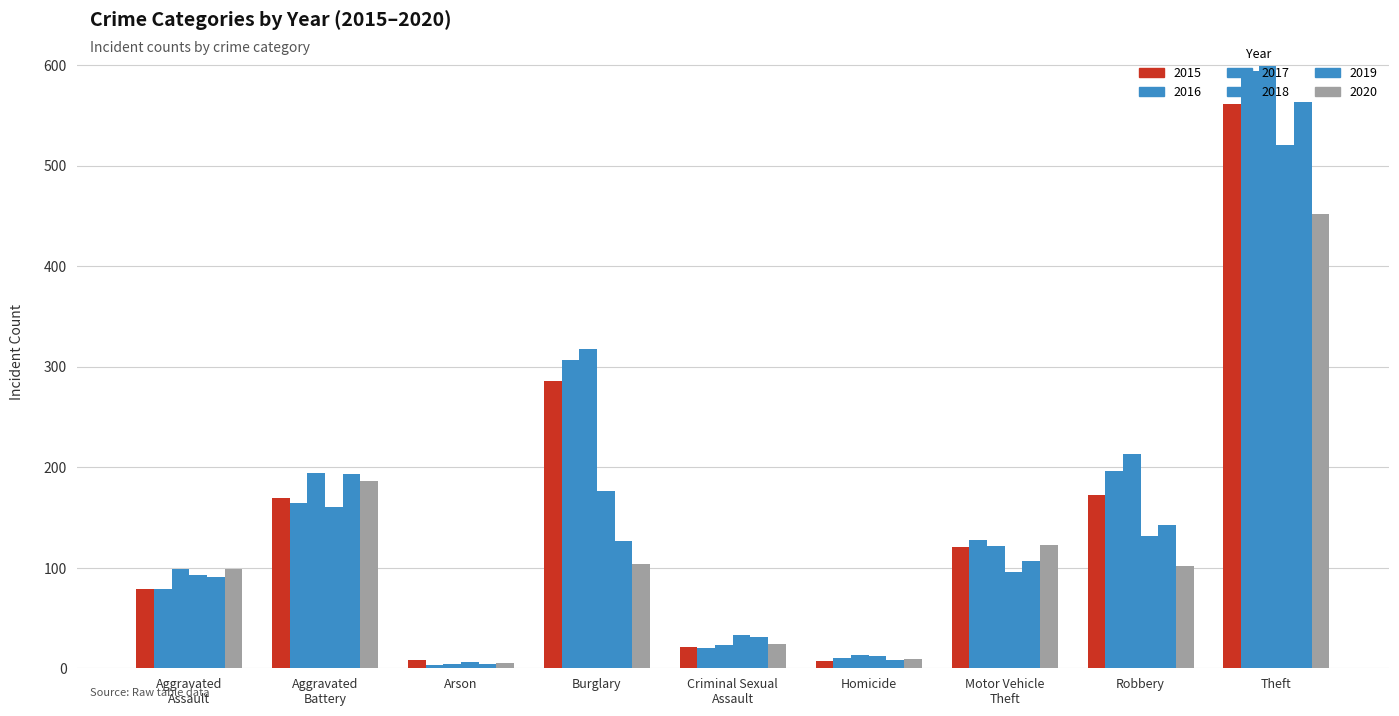

How many bars are there in each group?

6